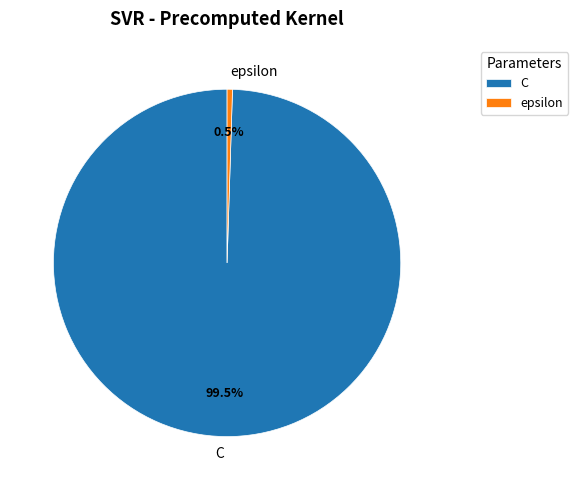

How many segments does this pie chart have?

2